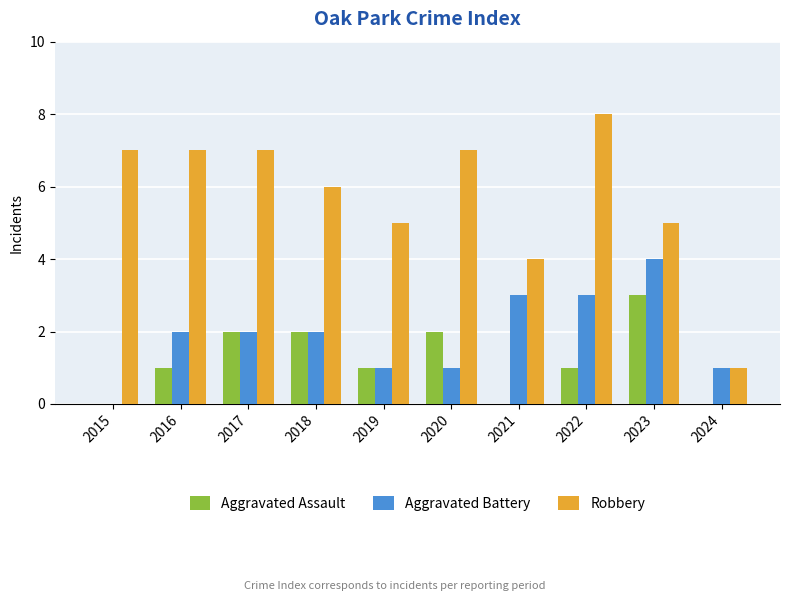

Reading left to right, list all the values displayed in this chart.

Aggravated Assault: 0	1	2	2	1	2	0	1	3	0
Aggravated Battery: 0	2	2	2	1	1	3	3	4	1
Robbery: 7	7	7	6	5	7	4	8	5	1